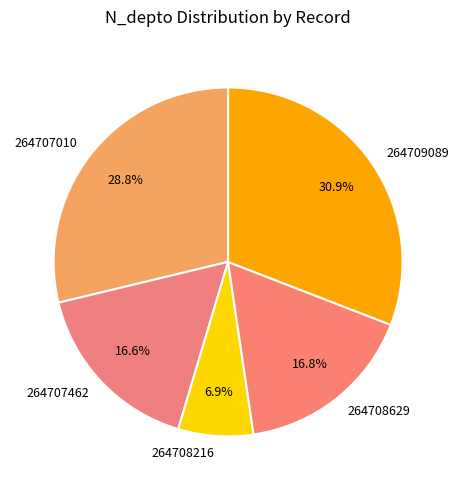

Is there any slice that represents more than half of the pie?

No